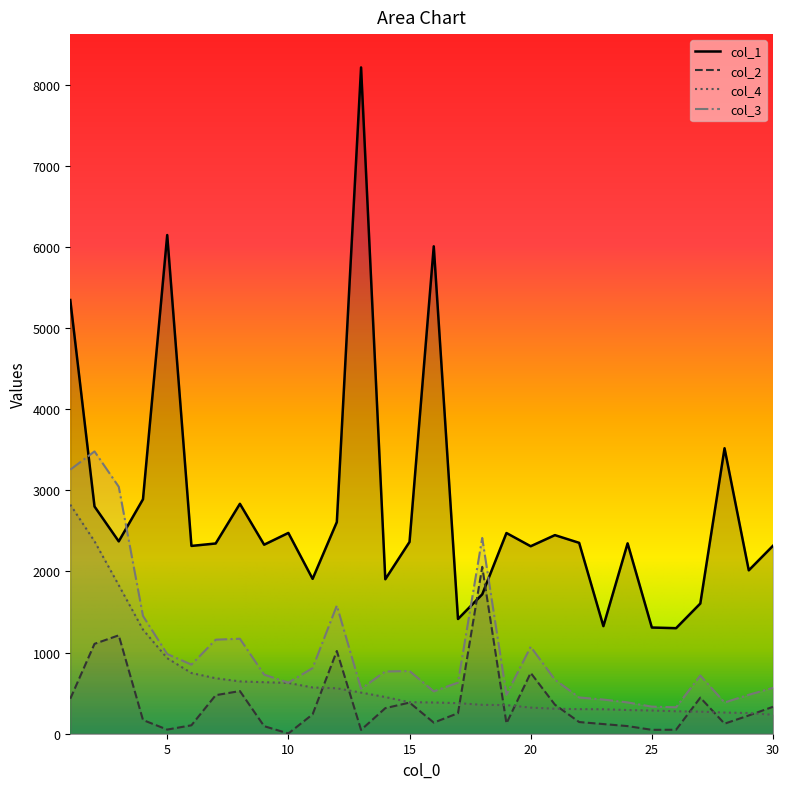

What is the value of the col_3 point at the 23rd from the left?

421